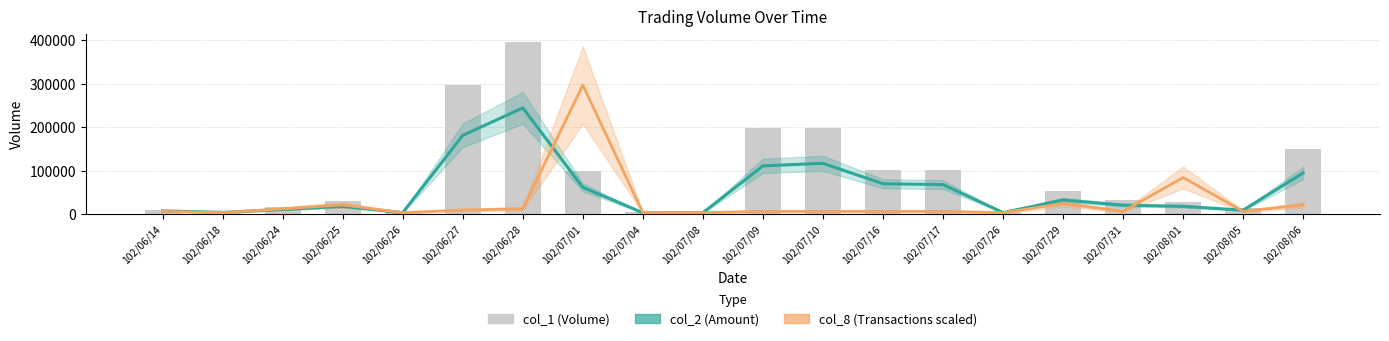

Between 102/07/17 and 102/07/31, which series saw the biggest shift?

col_1